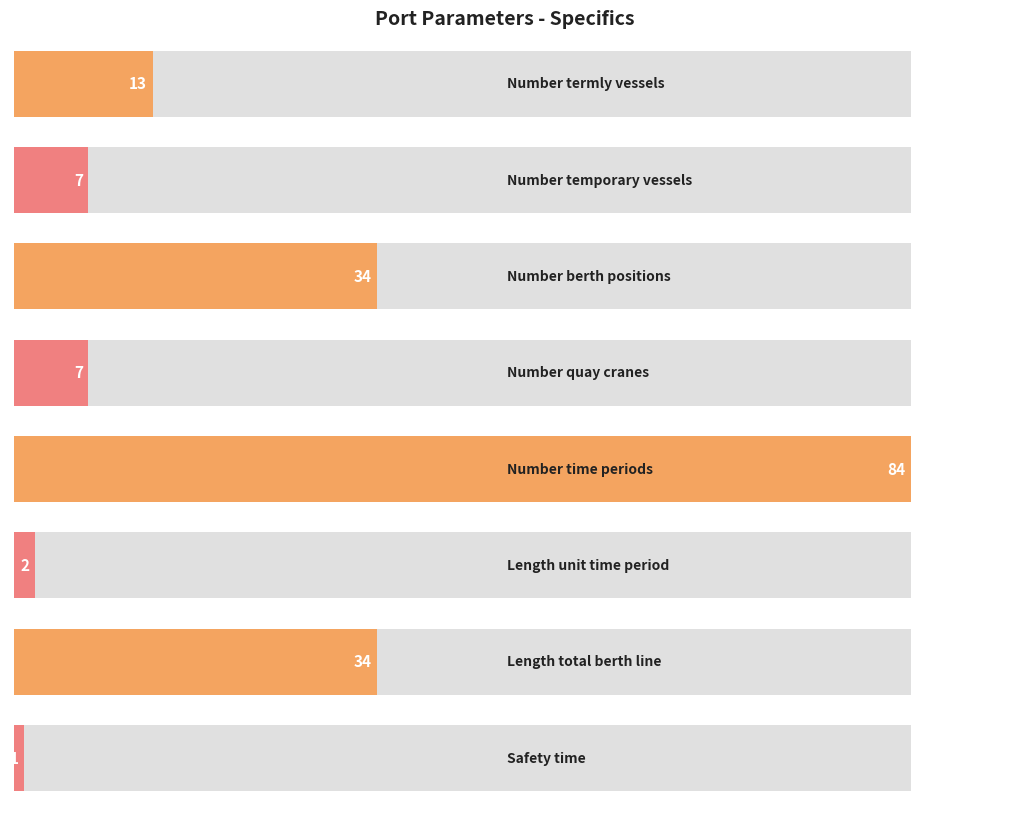

True or false: the data shows 7 at Number_quay_cranes.

True